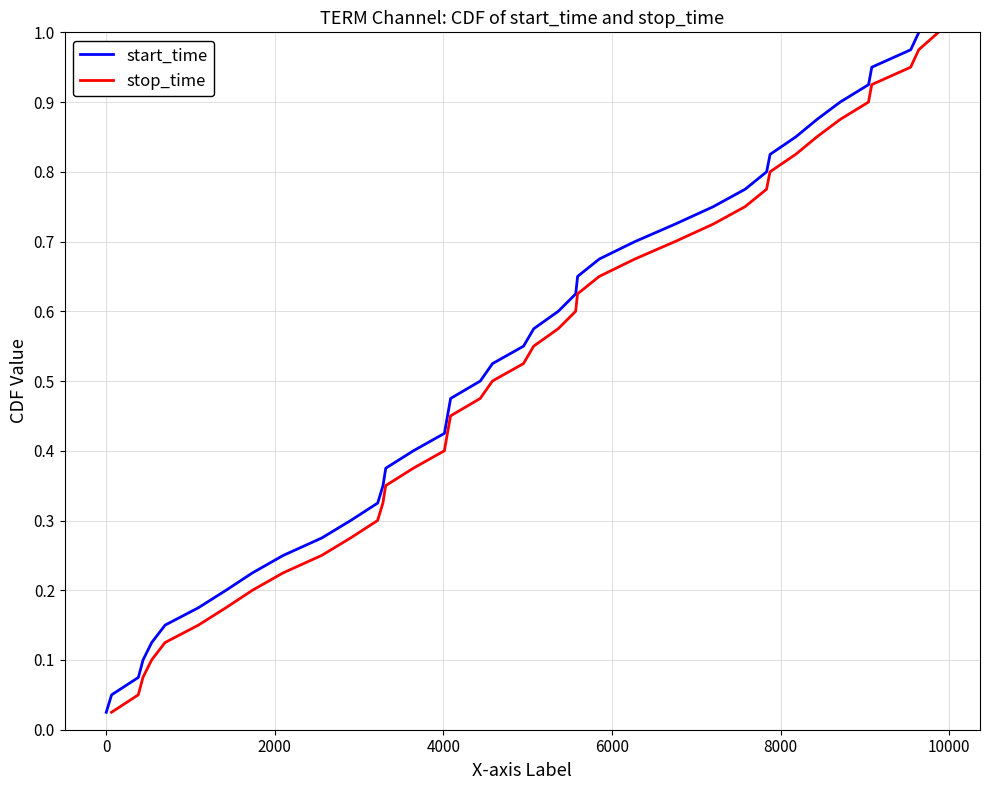

What are all the series names shown in the legend?

start_time, stop_time